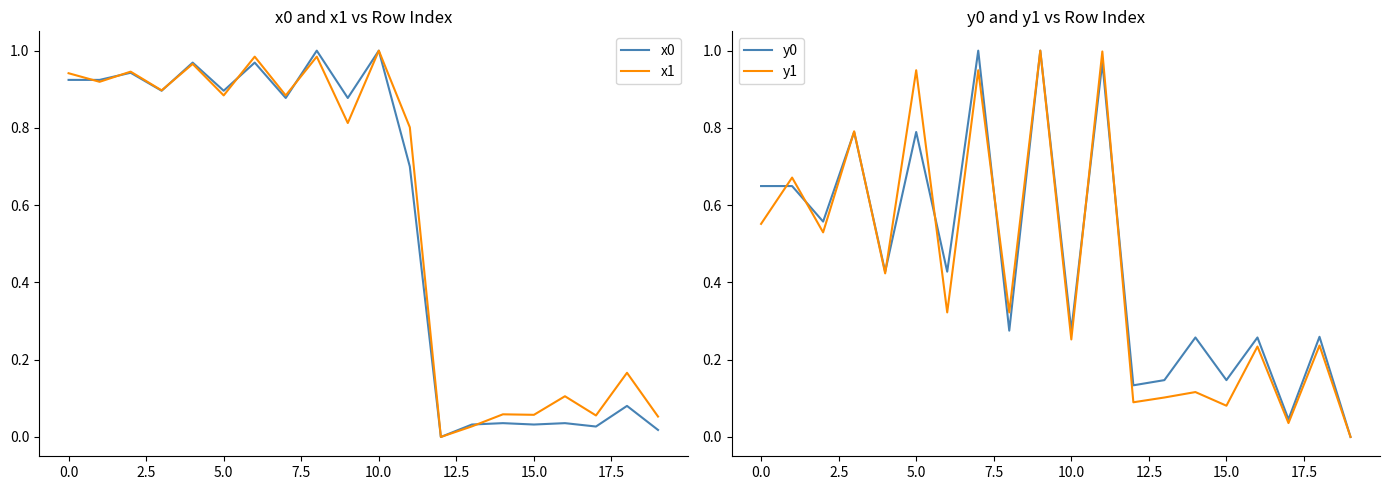

Which series has the largest range (max minus min)?

x0